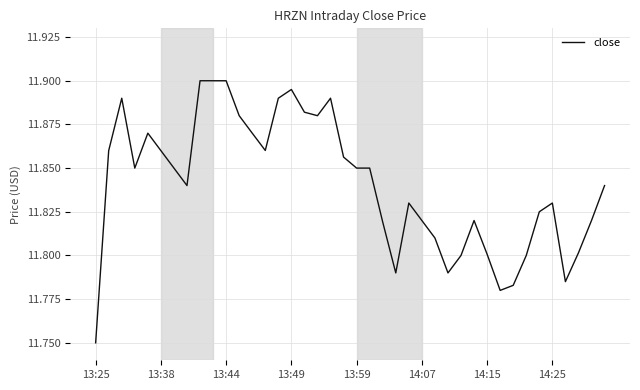

At which category does the chart reach its peak across all series?

8